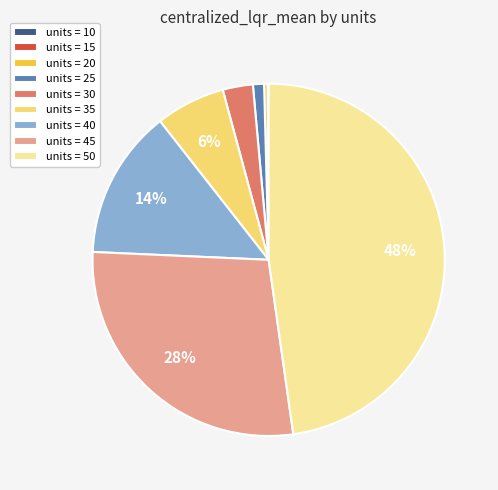

To the nearest percent, what is the difference between the units = 30 and units = 25 slice percentages?

2%